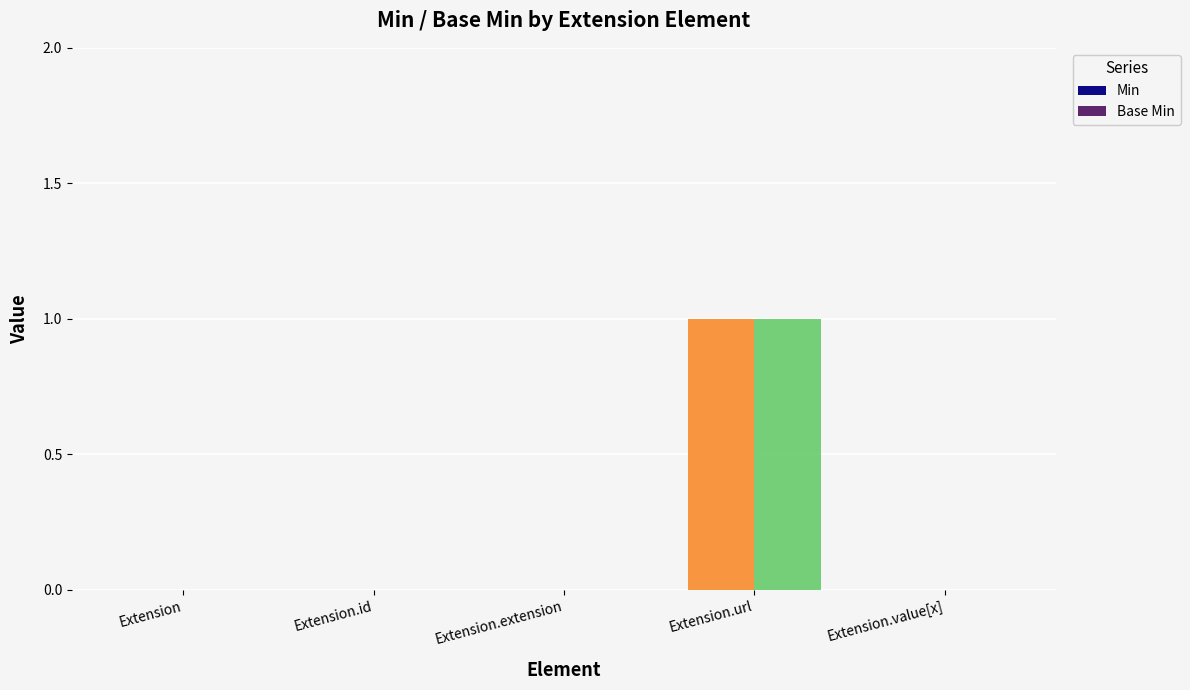

Is the value of Min at Extension.url greater than the value of Base Min at Extension.value[x]?

Yes